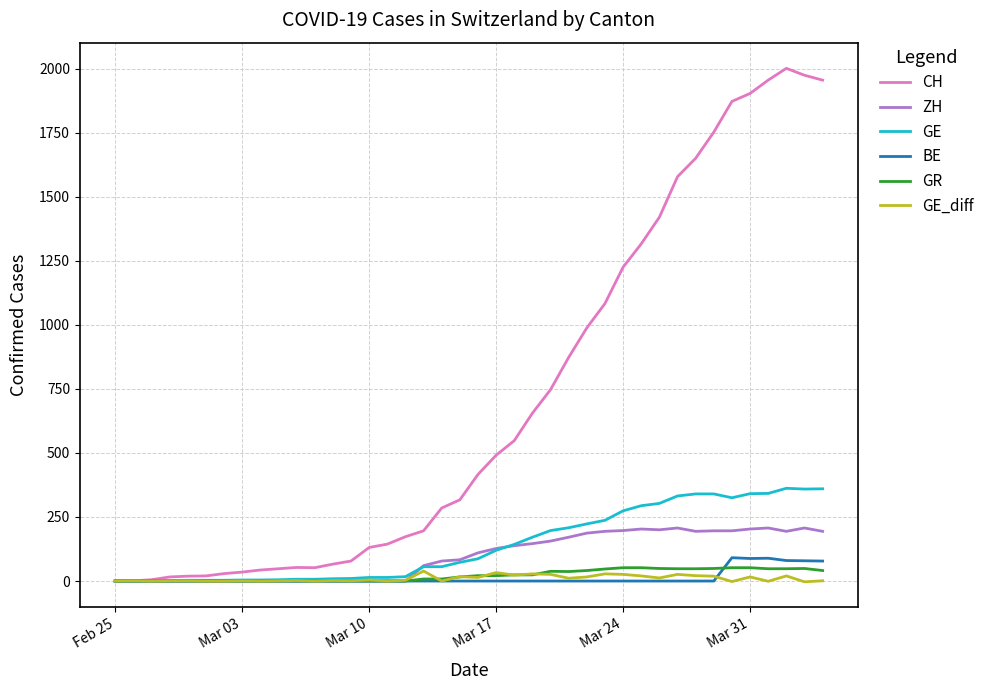

Which series has the largest total across all categories?

CH